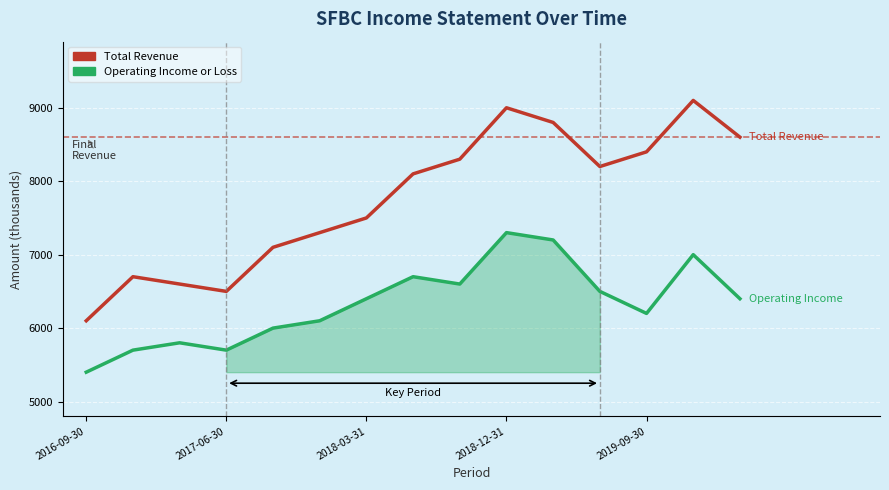

Reading left to right, transcribe all the data shown in this chart.

Total Revenue: 6100	6700	6600	6500	7100	7300	7500	8100	8300	9000	8800	8200	8400	9100	8600
Operating Income or Loss: 5400	5700	5800	5700	6000	6100	6400	6700	6600	7300	7200	6500	6200	7000	6400